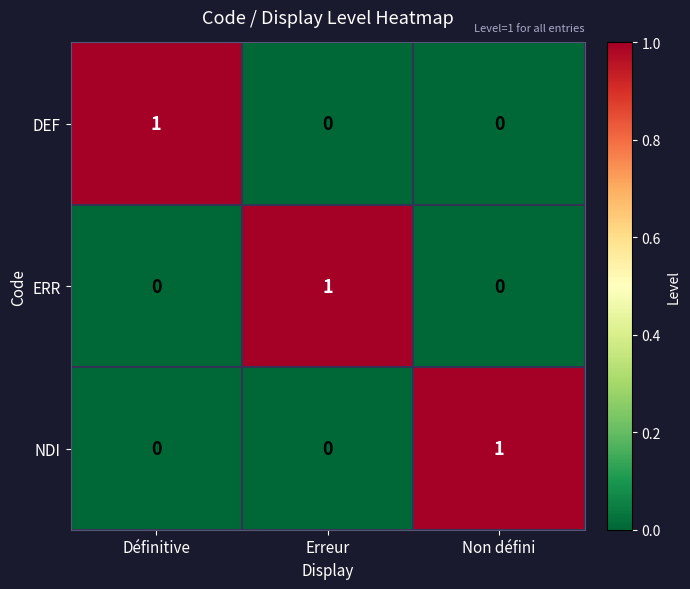

The value of DEF at Non défini is 0. True or false?

True